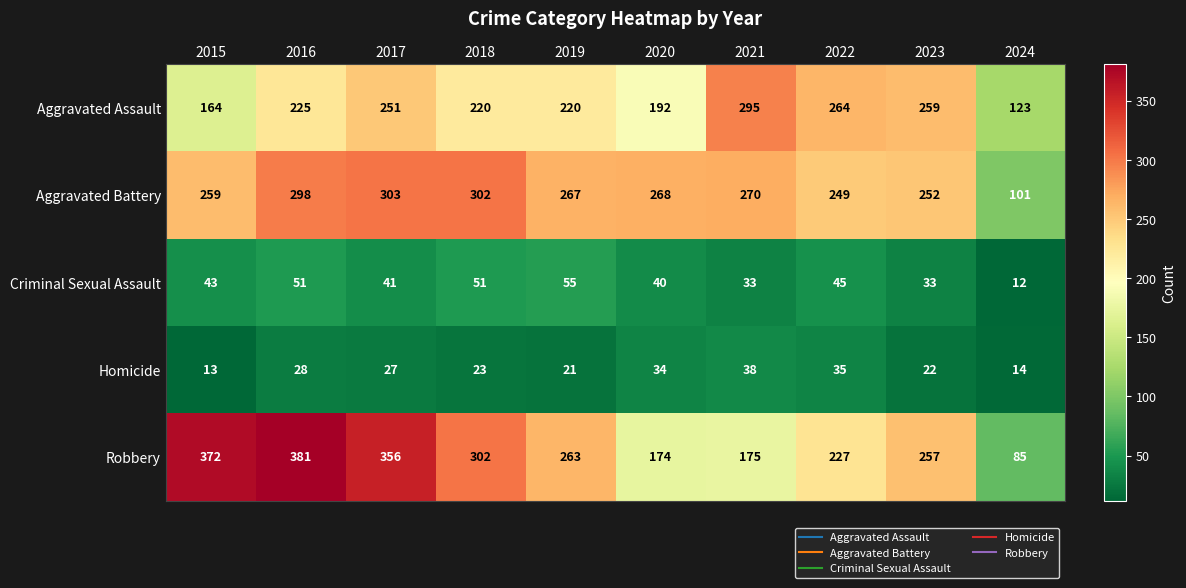

Read the Criminal Sexual Assault value at 2021.

33